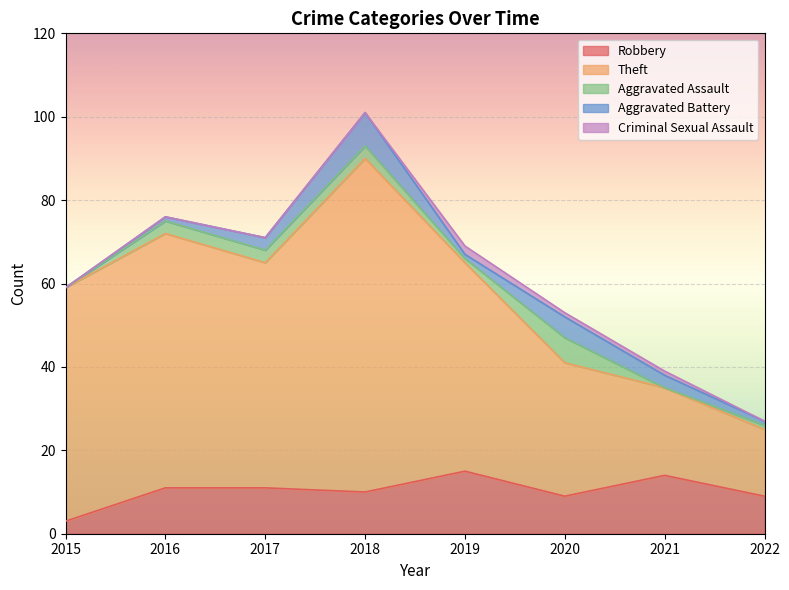

Does the chart display data point markers on the line(s)?

No